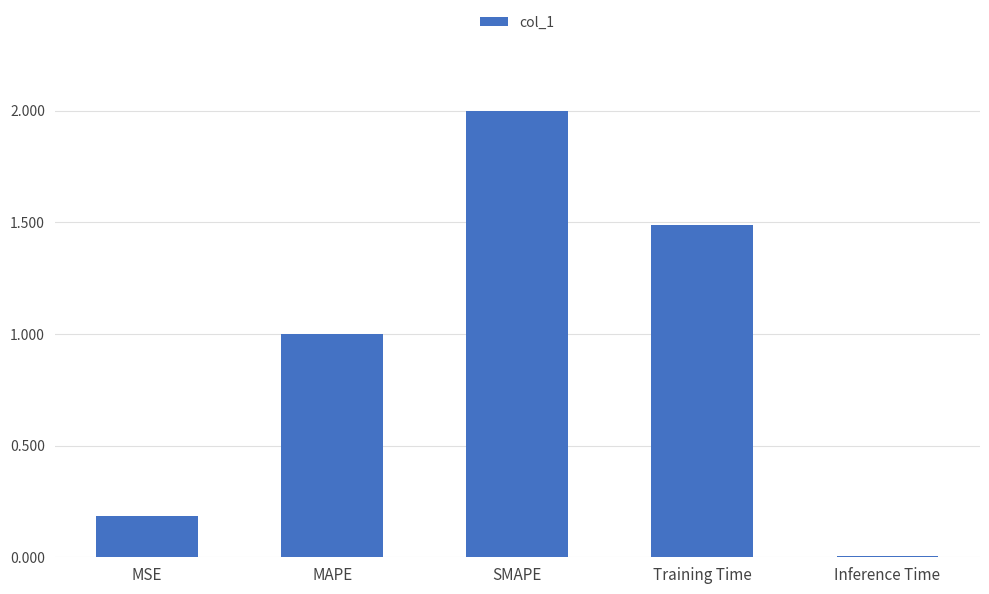

How many data points does each series have?

5